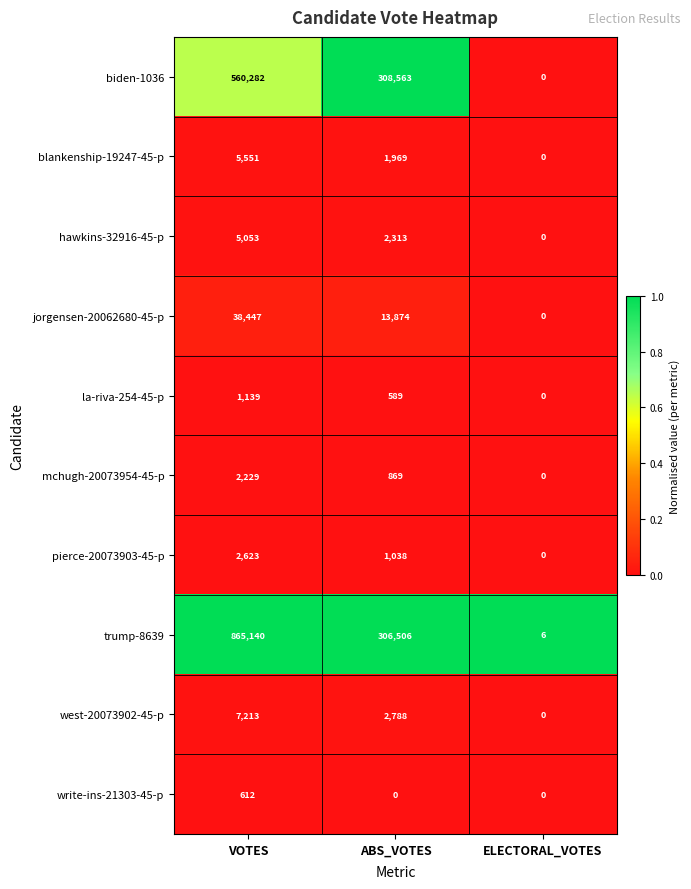

Which series has the largest range (max minus min)?

trump-8639